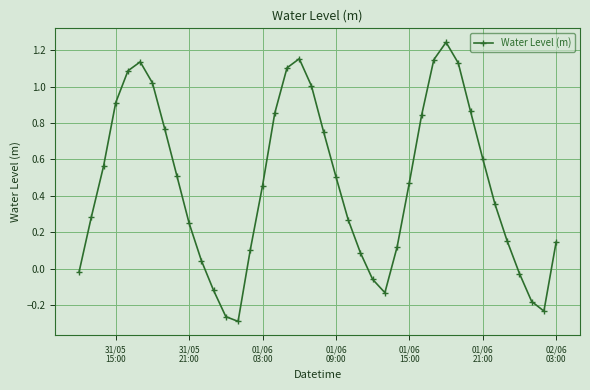

Does the chart display data point markers on the line(s)?

Yes